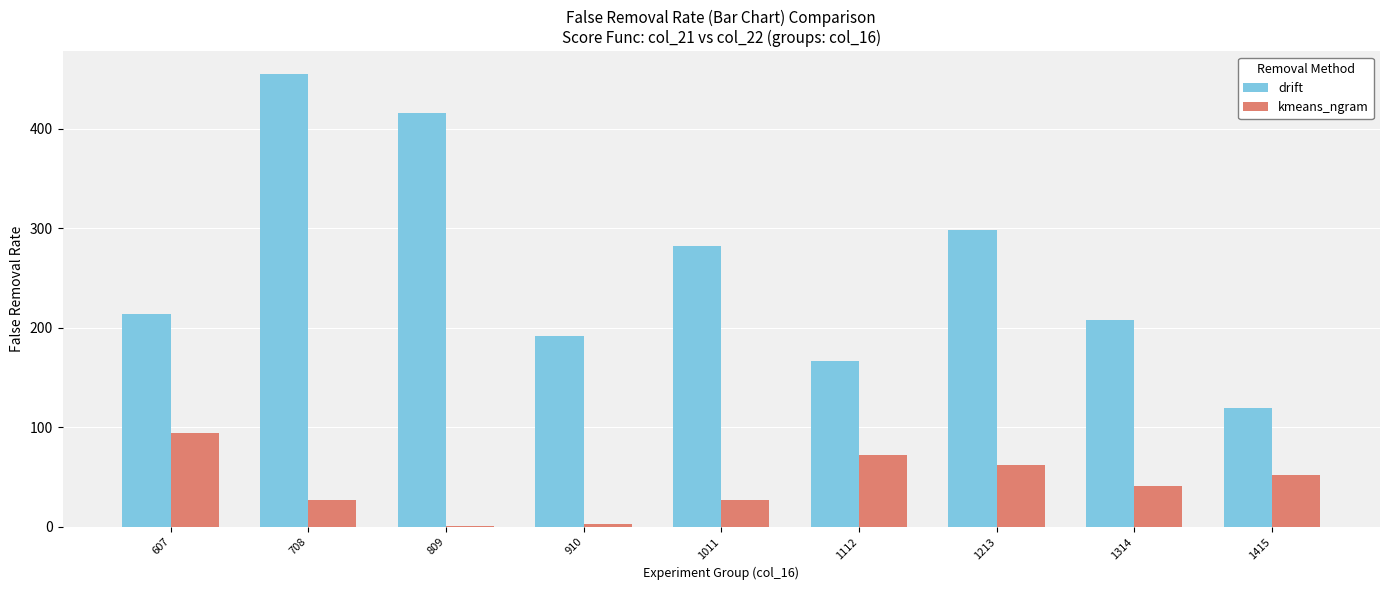

Which label corresponds to the largest value in the chart?

708